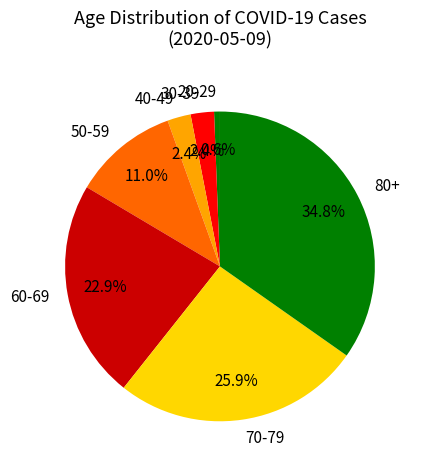

Is there any slice that represents more than half of the pie?

No